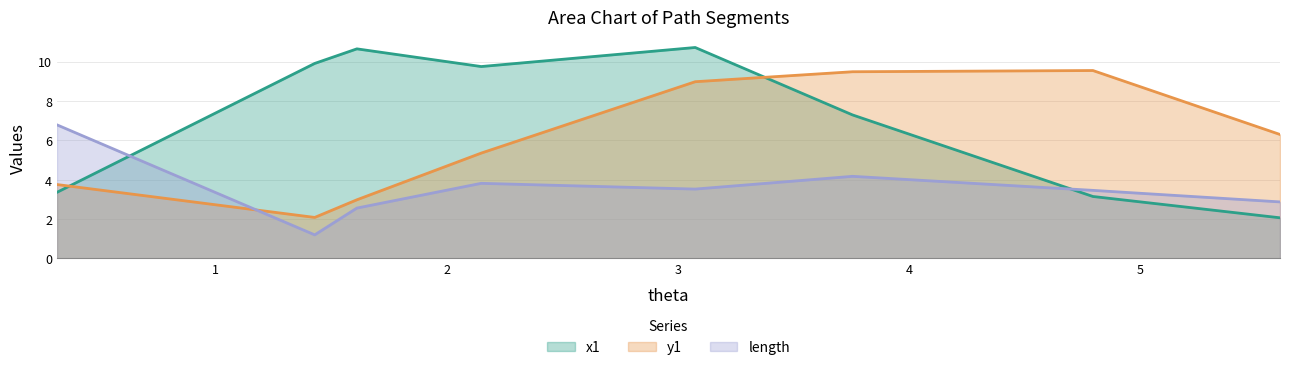

What position from the left is 1.612554881313234?

3